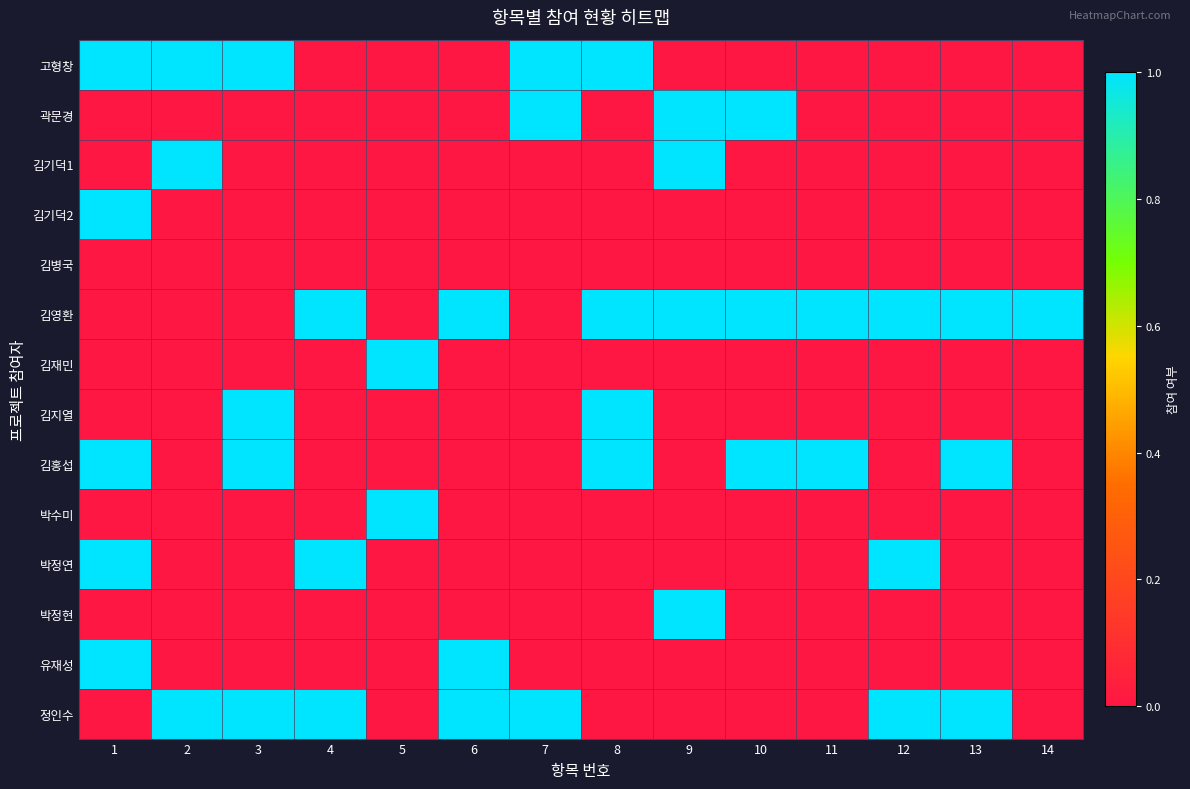

Reading left to right, extract all data points from this chart.

고형창: 1=1	2=1	3=1	4=0	5=0	6=0	7=1	8=1	9=0	10=0	11=0	12=0	13=0	14=0
곽문경: 1=0	2=0	3=0	4=0	5=0	6=0	7=1	8=0	9=1	10=1	11=0	12=0	13=0	14=0
김기덕1: 1=0	2=1	3=0	4=0	5=0	6=0	7=0	8=0	9=1	10=0	11=0	12=0	13=0	14=0
김기덕2: 1=1	2=0	3=0	4=0	5=0	6=0	7=0	8=0	9=0	10=0	11=0	12=0	13=0	14=0
김병국: 1=0	2=0	3=0	4=0	5=0	6=0	7=0	8=0	9=0	10=0	11=0	12=0	13=0	14=0
김영환: 1=0	2=0	3=0	4=1	5=0	6=1	7=0	8=1	9=1	10=1	11=1	12=1	13=1	14=1
김재민: 1=0	2=0	3=0	4=0	5=1	6=0	7=0	8=0	9=0	10=0	11=0	12=0	13=0	14=0
김지열: 1=0	2=0	3=1	4=0	5=0	6=0	7=0	8=1	9=0	10=0	11=0	12=0	13=0	14=0
김홍섭: 1=1	2=0	3=1	4=0	5=0	6=0	7=0	8=1	9=0	10=1	11=1	12=0	13=1	14=0
박수미: 1=0	2=0	3=0	4=0	5=1	6=0	7=0	8=0	9=0	10=0	11=0	12=0	13=0	14=0
박정연: 1=1	2=0	3=0	4=1	5=0	6=0	7=0	8=0	9=0	10=0	11=0	12=1	13=0	14=0
박정현: 1=0	2=0	3=0	4=0	5=0	6=0	7=0	8=0	9=1	10=0	11=0	12=0	13=0	14=0
유재성: 1=1	2=0	3=0	4=0	5=0	6=1	7=0	8=0	9=0	10=0	11=0	12=0	13=0	14=0
정인수: 1=0	2=1	3=1	4=1	5=0	6=1	7=1	8=0	9=0	10=0	11=0	12=1	13=1	14=0